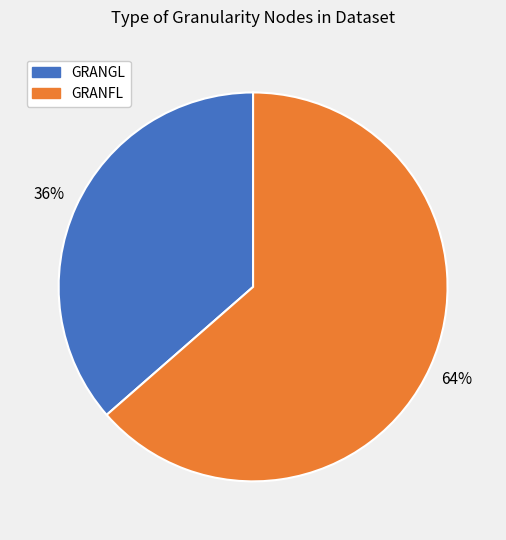

Is there a majority slice in this chart?

Yes